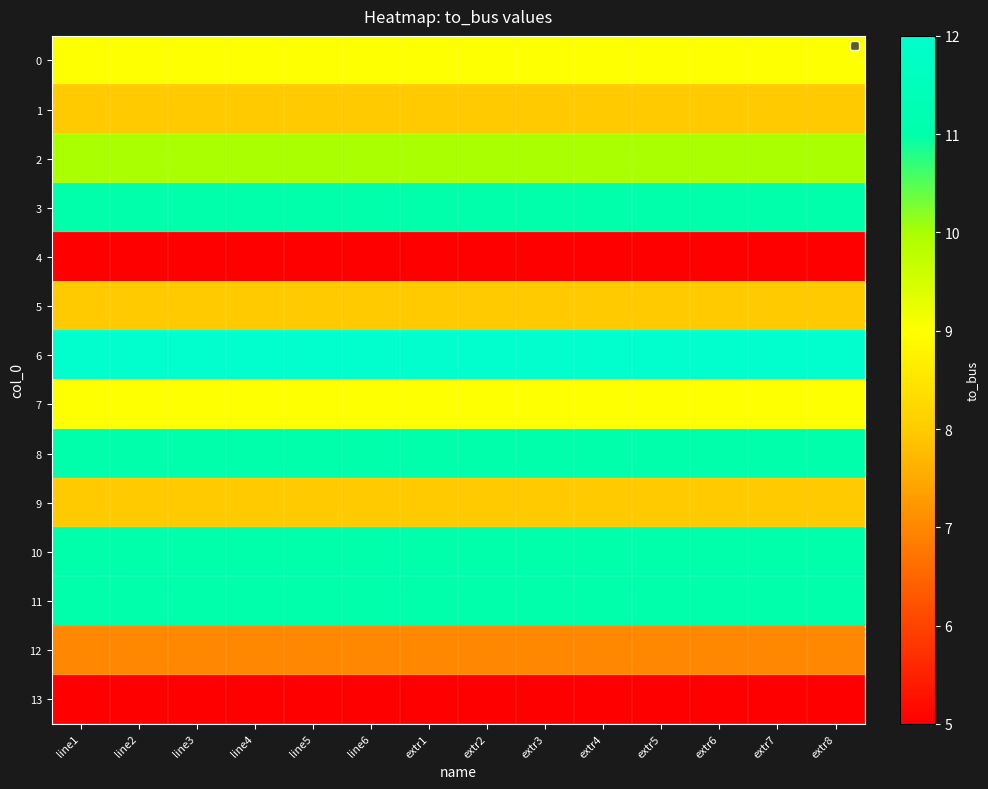

What is the greatest value displayed?

12